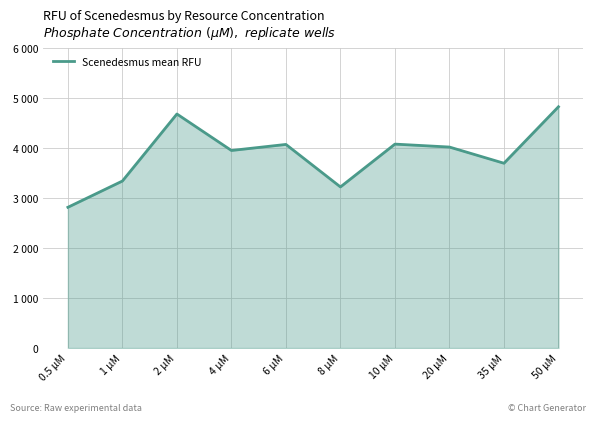

Does the chart display data point markers on the line(s)?

No